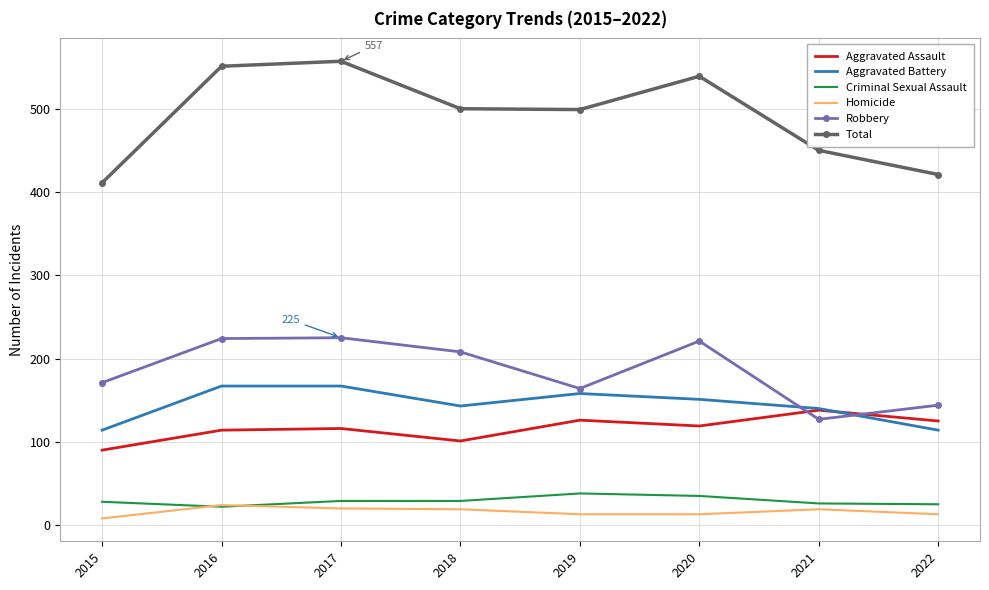

At which label is Robbery closest to 176?

2015